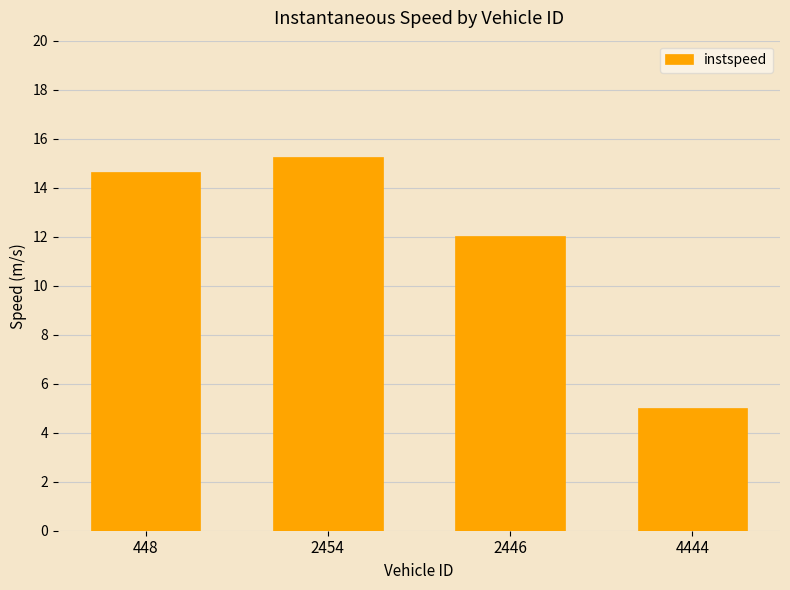

The value at 2446 is 12.0. True or false?

True